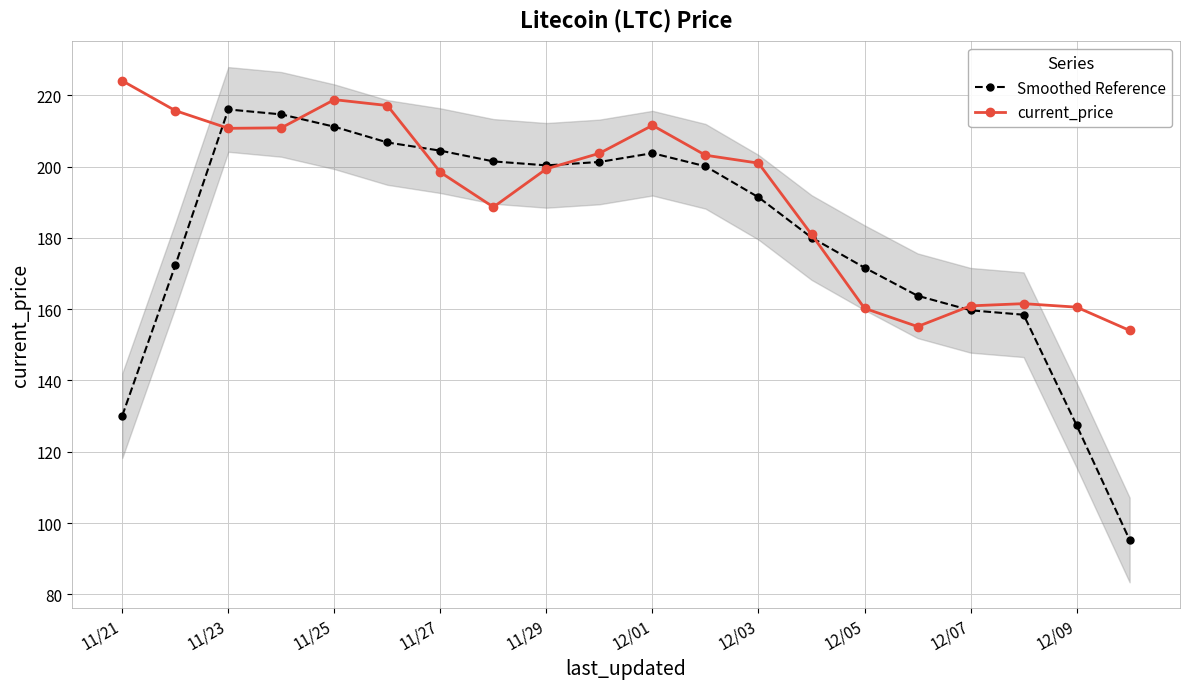

Which series ends up on top after the final intersection of current_price and Smoothed Reference?

current_price